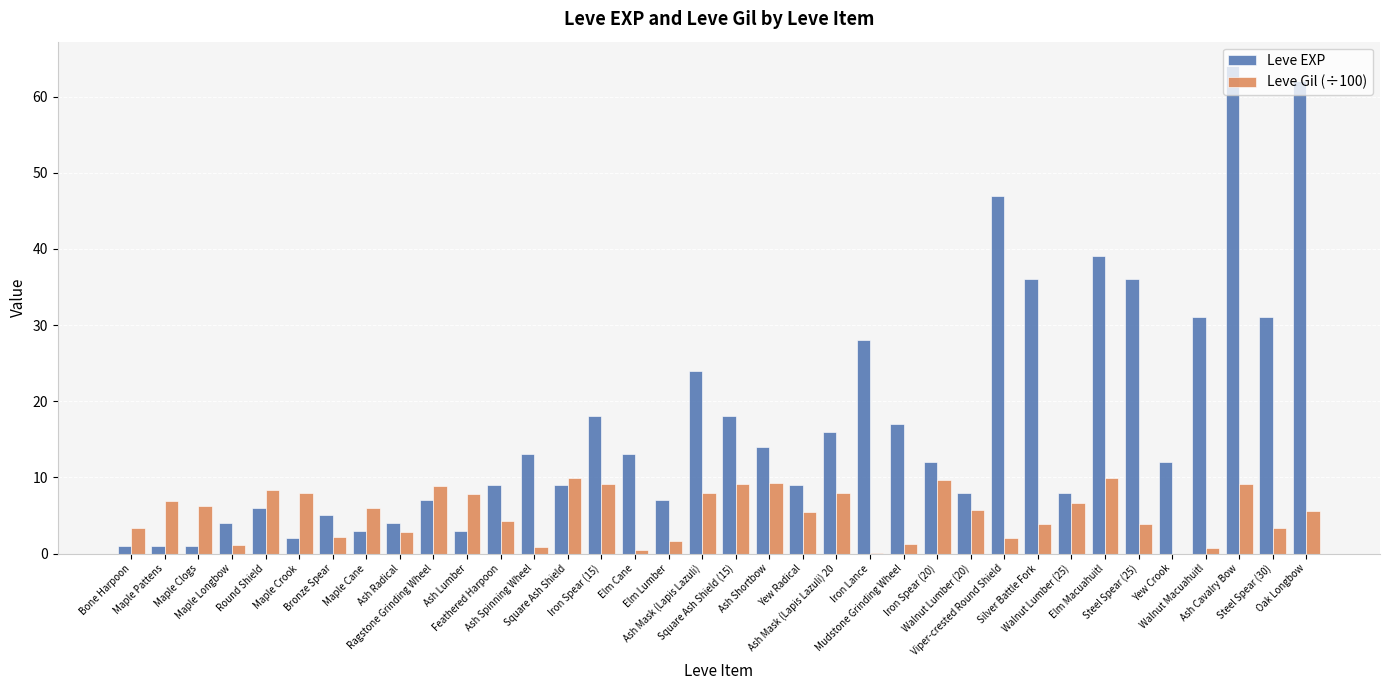

What is the sum of all Leve Gil (÷100) values?

189.0